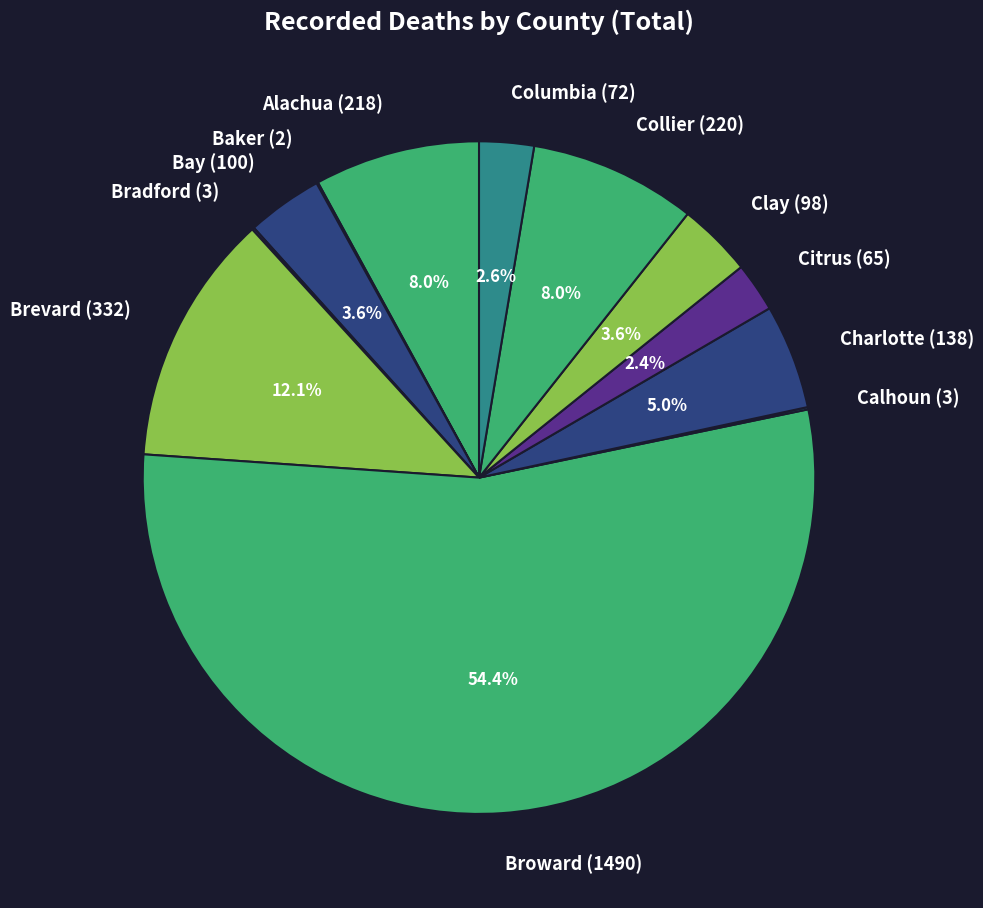

Is the sum of Columbia (72) and Bay (100) greater than half?

No